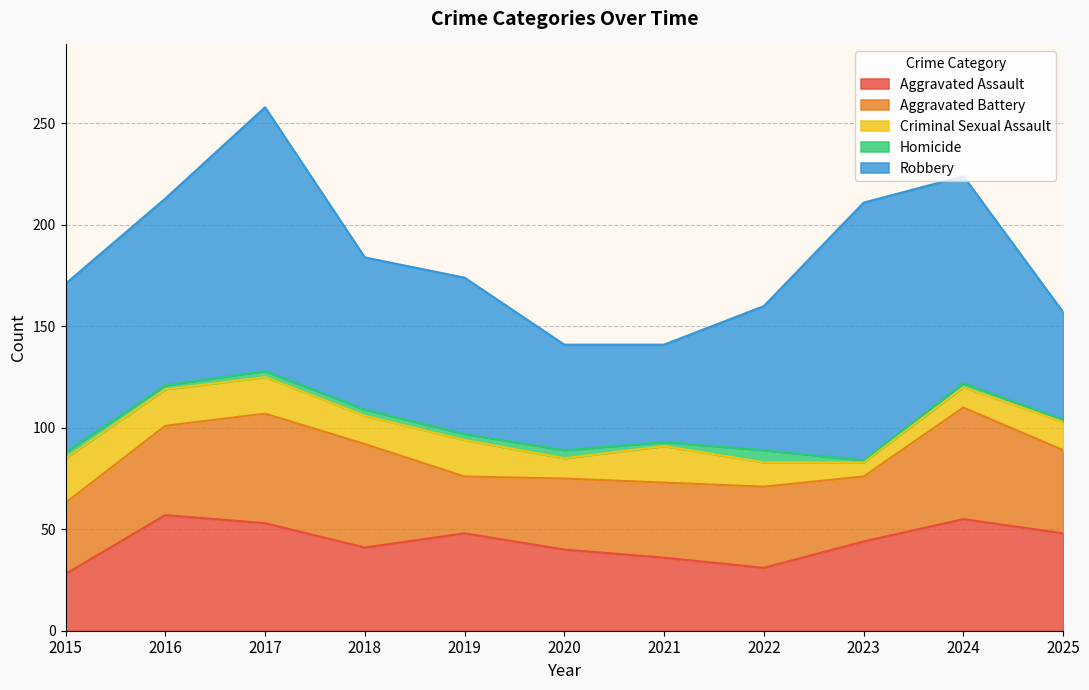

What is the sum of all Aggravated Battery values?

452